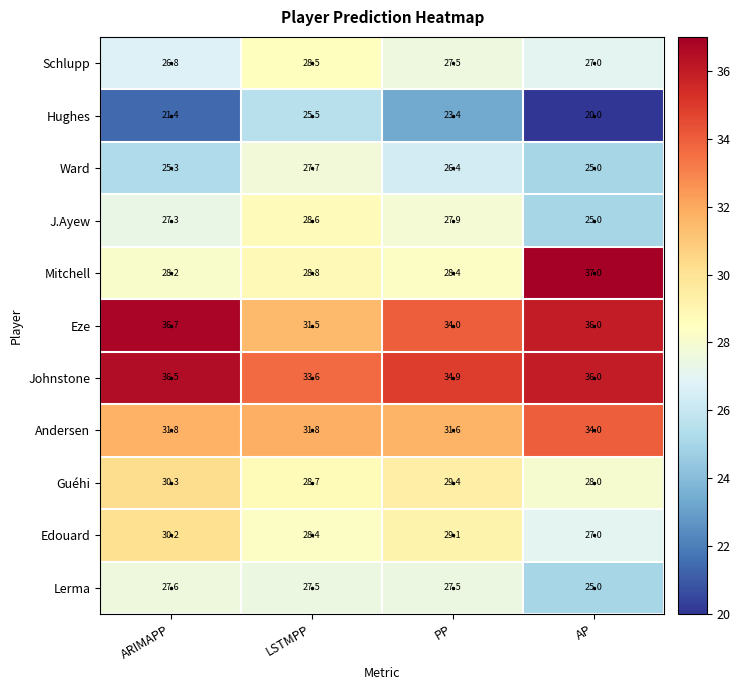

What is the total value across all series at ARIMAPP?

322.1